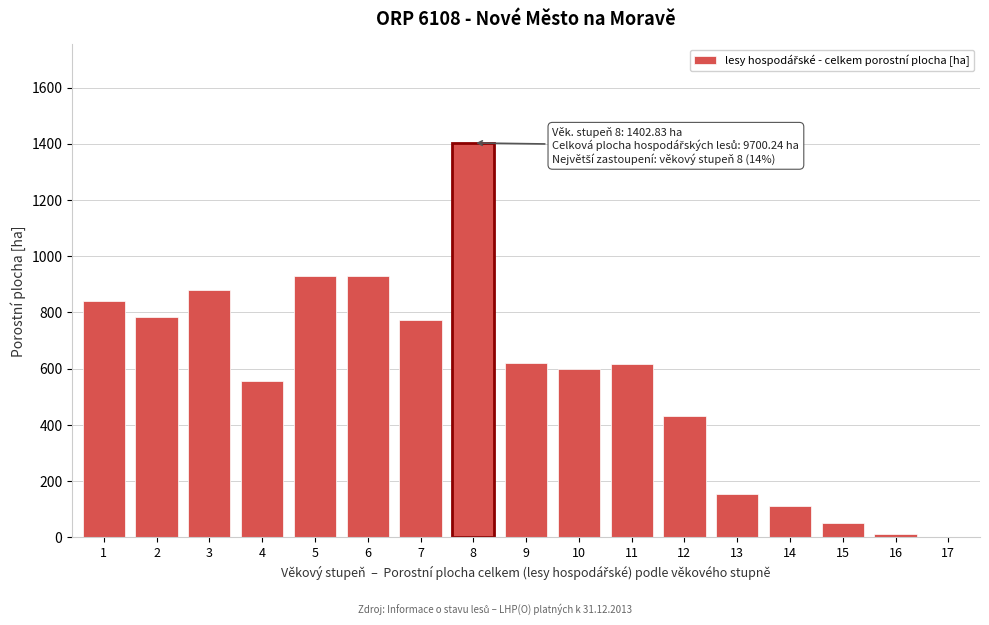

What is the sum of the values at 8 and 10?

2003.6